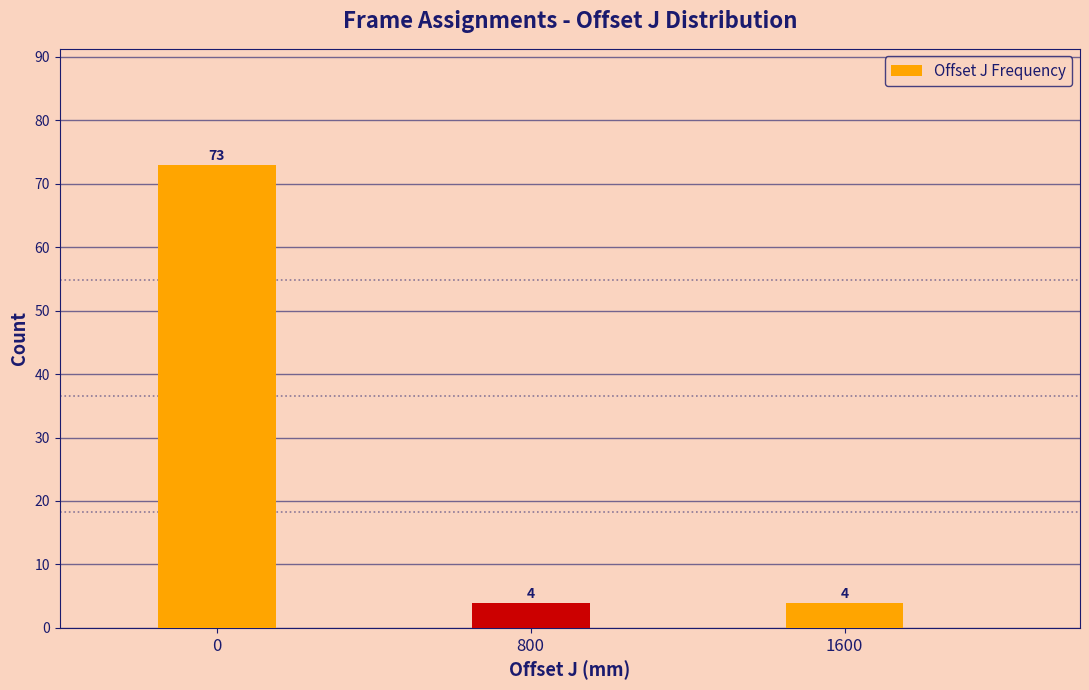

Reading left to right, transcribe all the data shown in this chart.

73	4	4